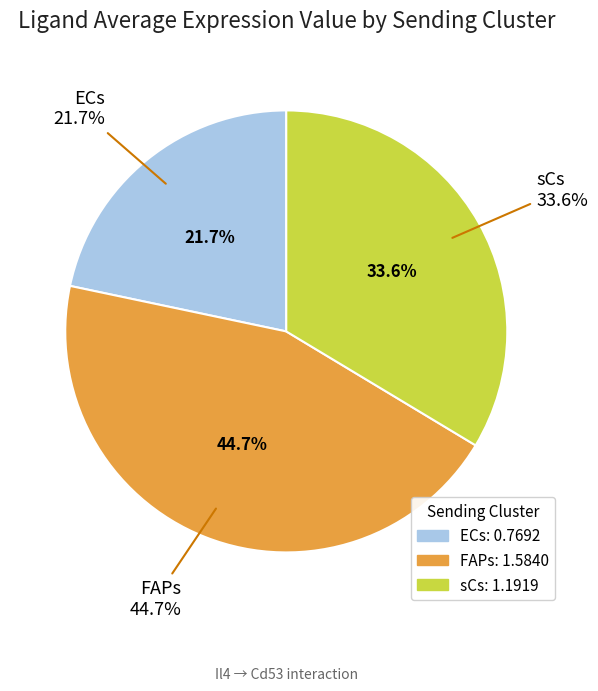

Between sCs and FAPs, which is larger?

FAPs